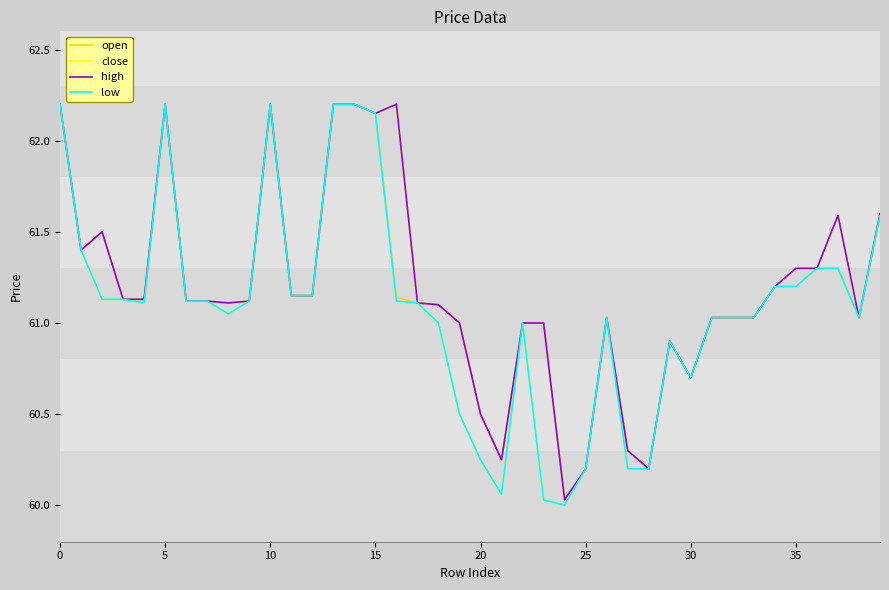

What is the maximum value for low?

62.2